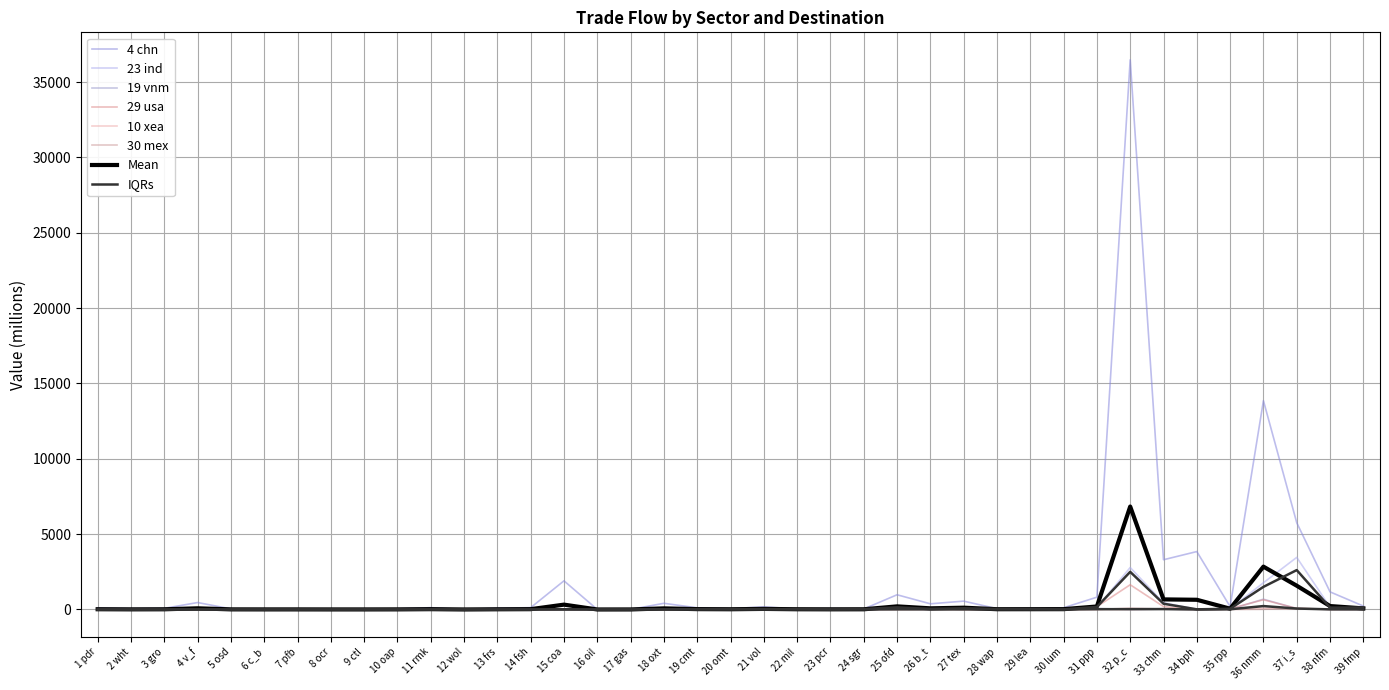

Reading left to right, list all the values displayed in this chart.

4 chn: 96	49	73	460	41	27	30	18	19	38	120	2	77	122	1901	0	3	410	108	49	178	26	58	33	976	376	553	53	38	113	816	36483	3301	3844	189	13860	5758	1168	226
23 ind: 0	0	0	0	0	0	0	0	0	0	0	0	0	0	9	0	0	15	1	0	15	19	0	3	25	11	88	11	1	4	122	2784	446	10	45	1773	3457	159	170
19 vnm: 0	0	0	1	0	0	0	0	0	0	0	0	0	0	0	0	0	3	2	11	0	0	0	1	61	7	54	43	77	7	65	0	21	0	13	684	58	6	3
29 usa: 0	0	0	0	0	0	0	0	0	2	0	0	0	0	15	0	9	3	28	30	33	44	1	37	169	49	10	0	0	0	184	1640	192	5	49	644	71	7	12
10 xea: 0	0	0	0	0	0	0	0	0	0	0	0	0	0	0	0	0	2	1	0	0	0	1	0	2	11	2	1	0	1	3	0	26	3	15	86	39	7	17
30 mex: 0	0	0	0	0	0	0	0	0	0	0	0	0	0	0	0	0	0	0	0	0	0	0	0	0	0	0	0	0	0	0	87	27	0	0	11	84	15	2